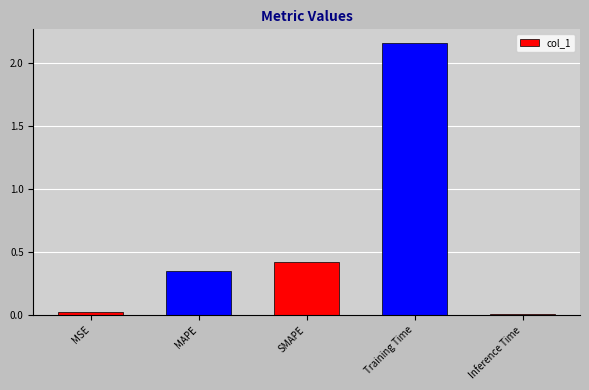

What is the difference between the maximum and minimum values?

2.1